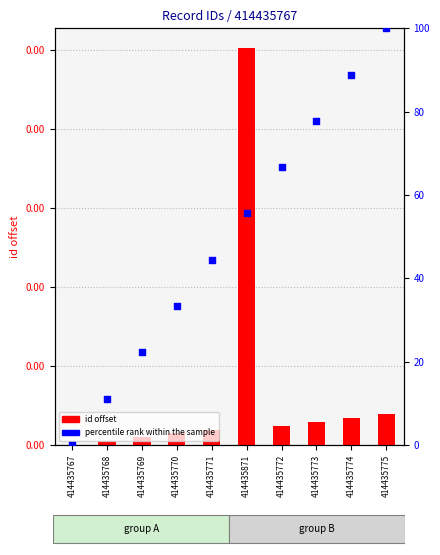

Which has a higher value, 414435771 or 414435769?

414435771